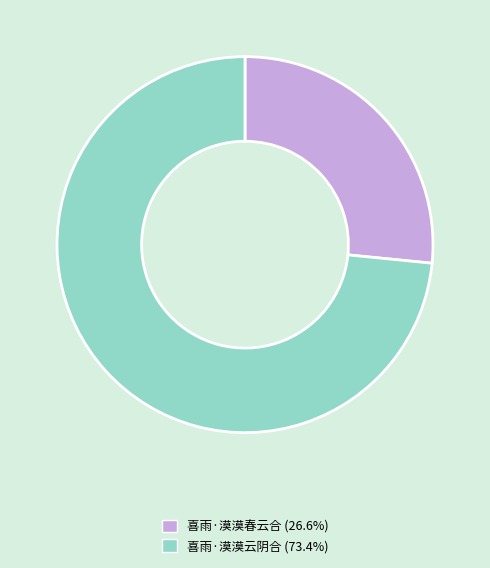

Do 喜雨·漠漠春云合 and 喜雨·漠漠云阴合 together represent more than half of the pie?

Yes